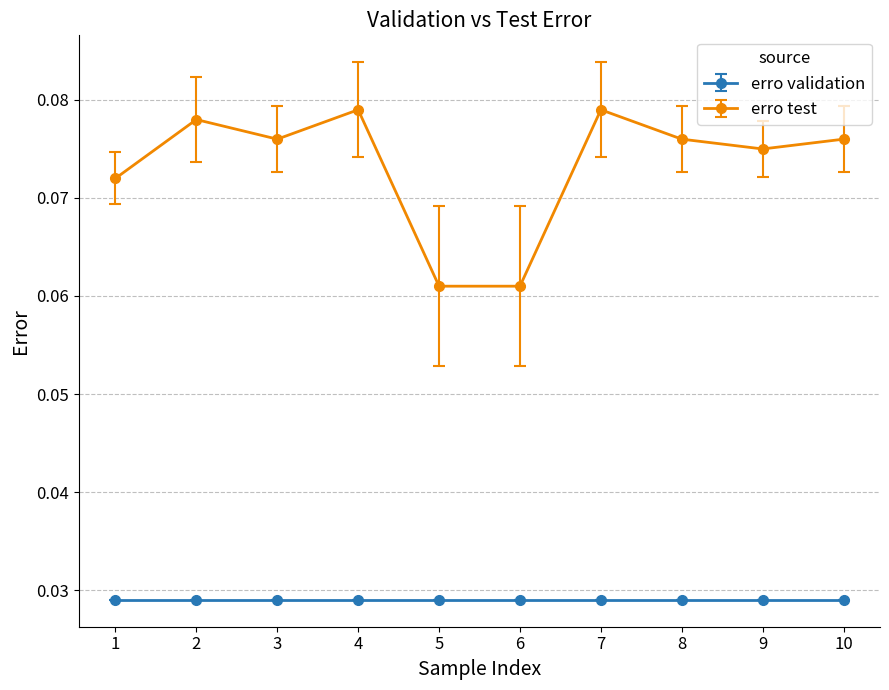

At how many categories does at least one series exceed 0?

10